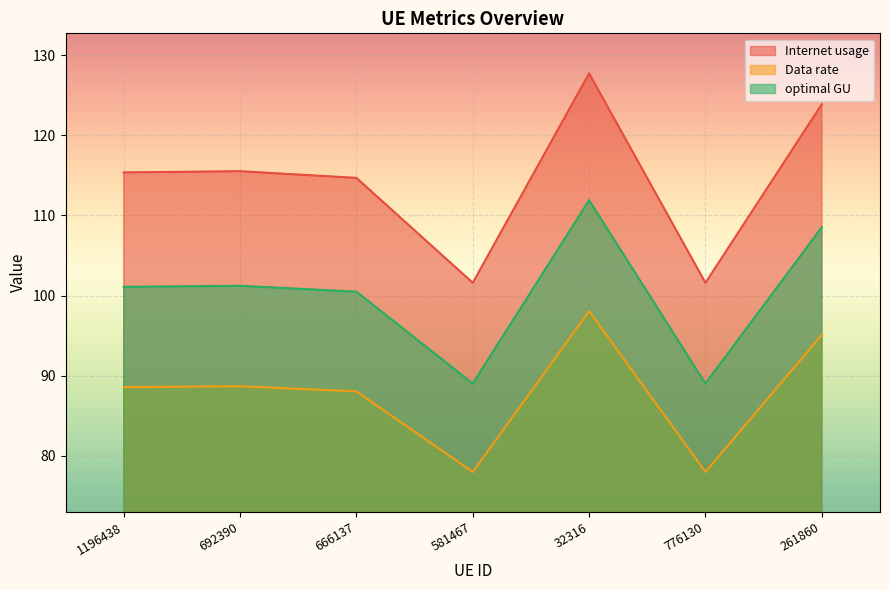

Is it true that Internet usage equals 123.9 at 261860?

True